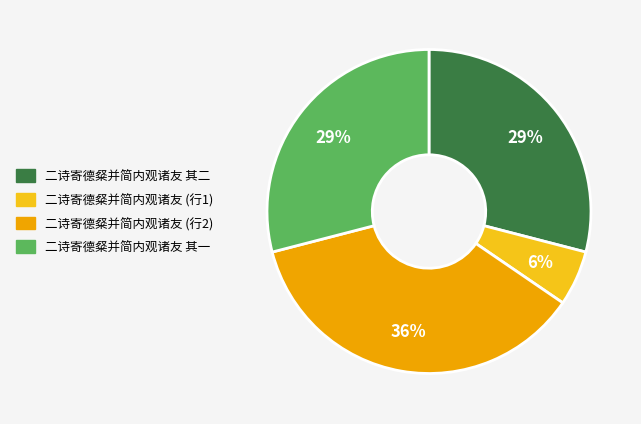

Is there any slice that represents more than half of the pie?

No